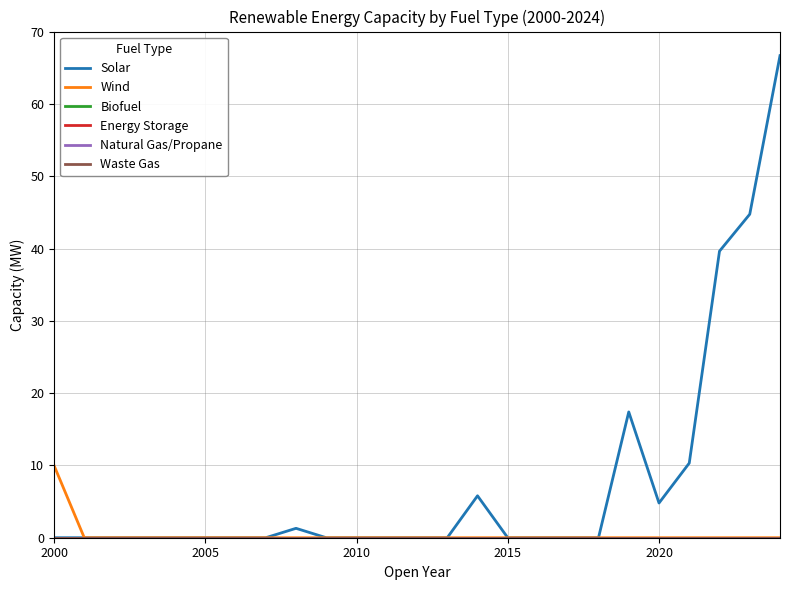

Does the chart display data point markers on the line(s)?

No